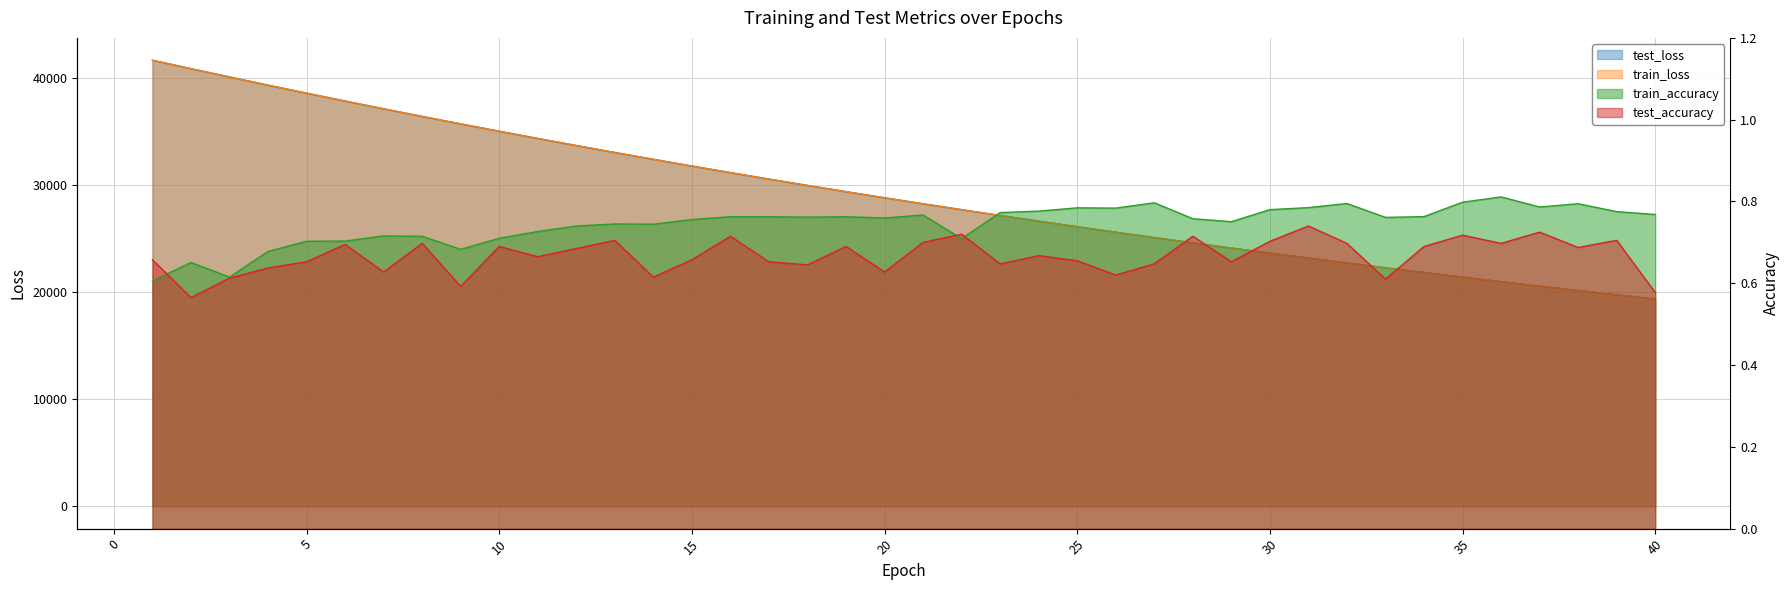

Reading left to right, list all the values displayed in this chart.

test_loss: 41689.2	40900.3	40126.9	39360.4	38611.4	37873.9	37150.4	36438.2	35741.6	35054.5	34379.6	33718.0	33068.2	32430.6	31802.5	31186.8	30582.7	29989.6	29406.7	28835.6	28273.5	27723.2	27182.0	26650.6	26129.7	25618.0	25115.9	24622.3	24139.0	23664.2	23197.6	22740.1	22292.2	21851.3	21418.1	20993.9	20577.5	20168.9	19767.8	19375.0
train_loss: 41691.7	40899.9	40127.3	39360.0	38610.4	37874.3	37149.0	36438.2	35740.5	35053.6	34379.2	33717.2	33067.3	32428.9	31801.6	31186.0	30581.5	29988.4	29406.2	28834.0	28272.6	27722.5	27180.6	26649.7	26128.4	25616.8	25114.4	24621.9	24138.2	23663.3	23197.1	22739.5	22290.9	21850.3	21417.5	20993.1	20576.7	20168.0	19767.1	19373.5
train_accuracy: 0.6	0.7	0.6	0.7	0.7	0.7	0.7	0.7	0.7	0.7	0.7	0.7	0.7	0.7	0.8	0.8	0.8	0.8	0.8	0.8	0.8	0.7	0.8	0.8	0.8	0.8	0.8	0.8	0.8	0.8	0.8	0.8	0.8	0.8	0.8	0.8	0.8	0.8	0.8	0.8
test_accuracy: 0.7	0.6	0.6	0.6	0.7	0.7	0.6	0.7	0.6	0.7	0.7	0.7	0.7	0.6	0.7	0.7	0.7	0.6	0.7	0.6	0.7	0.7	0.6	0.7	0.7	0.6	0.6	0.7	0.7	0.7	0.7	0.7	0.6	0.7	0.7	0.7	0.7	0.7	0.7	0.6